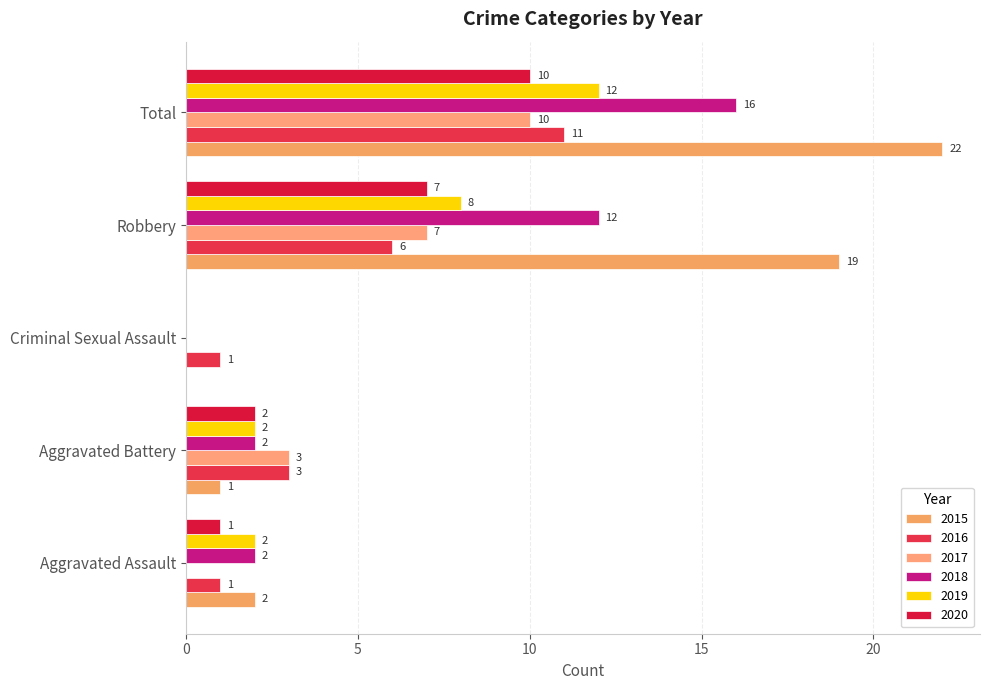

Which label corresponds to the largest value in the chart?

Total